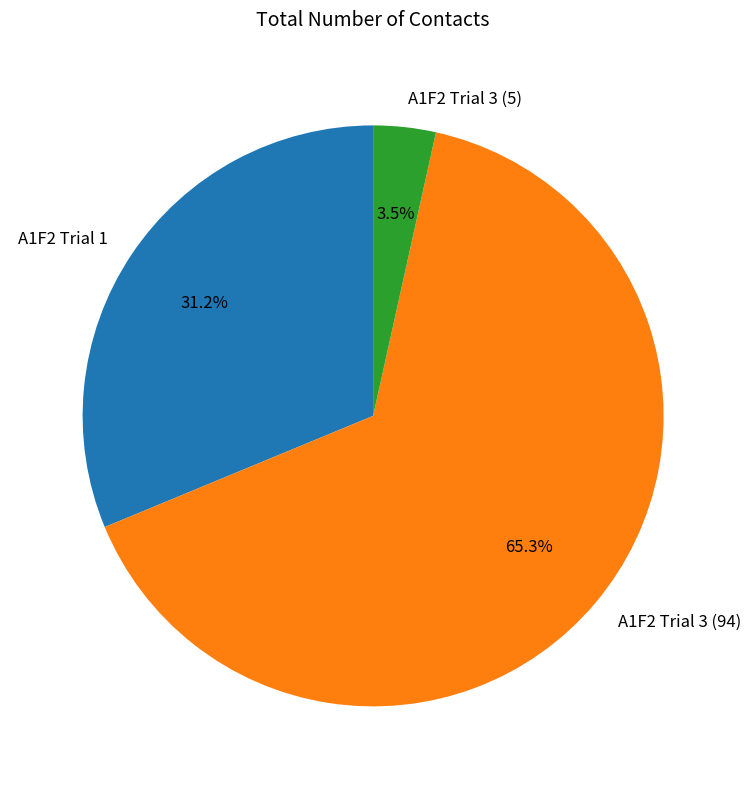

Is the sum of A1F2 Trial 3 (5) and A1F2 Trial 3 (94) greater than half?

Yes